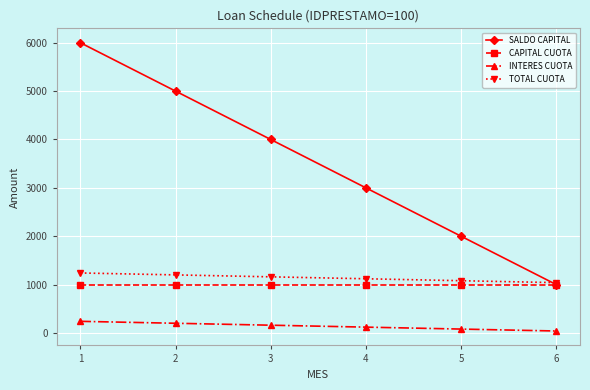

Rank the series at 2 from lowest to highest value.

INTERES CUOTA, CAPITAL CUOTA, TOTAL CUOTA, SALDO CAPITAL